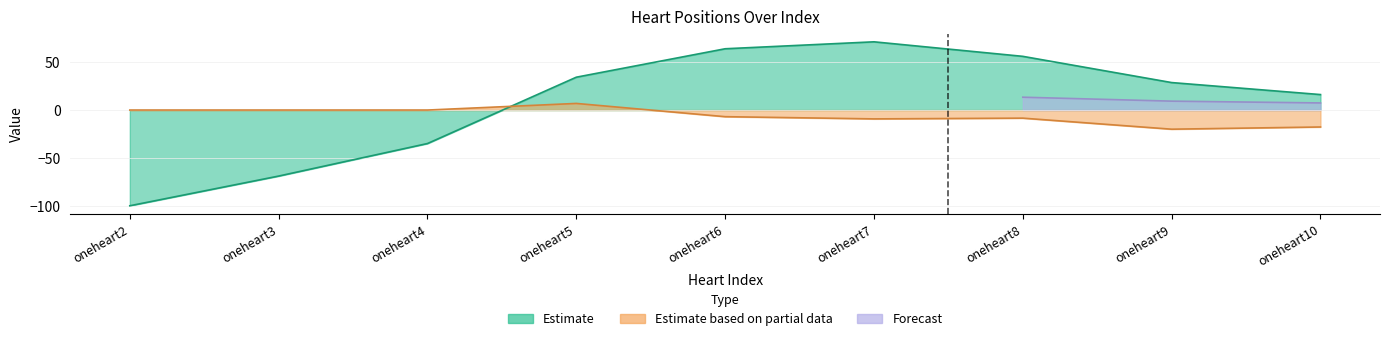

How many negative values does the Estimate based on partial data series have?

5